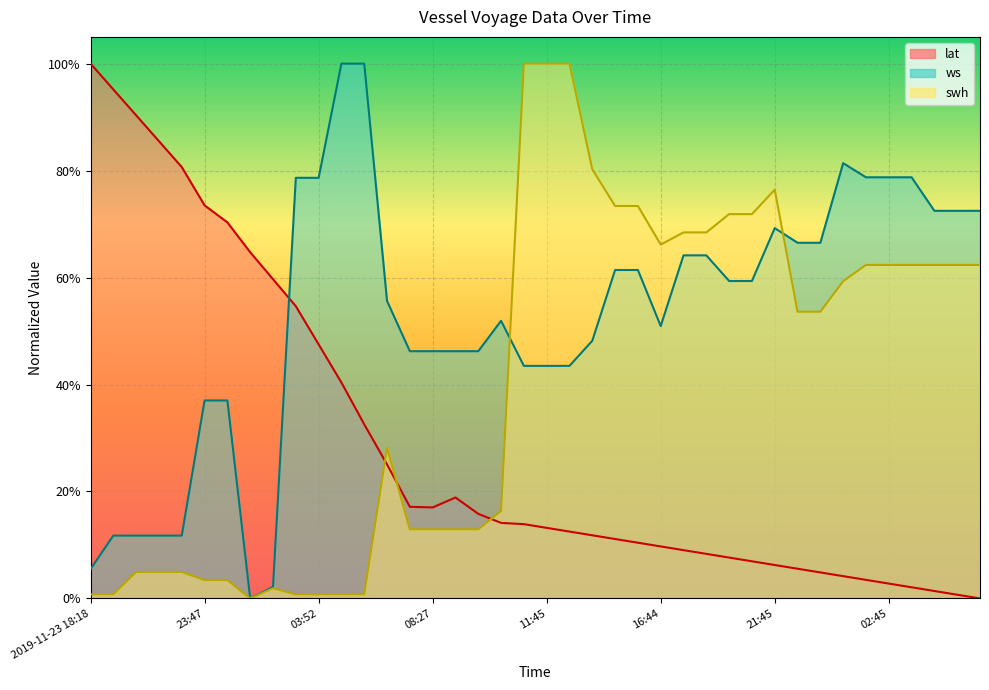

How many data points does each series have?

40